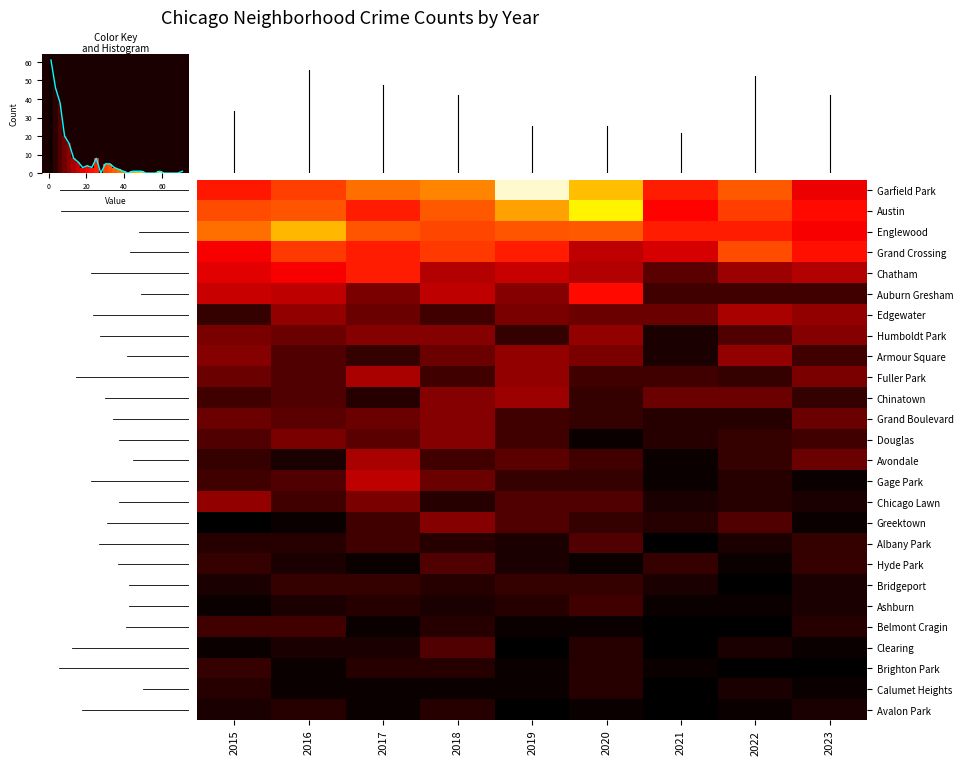

The Grand Crossing series shows 34 at 2019. True or false?

False